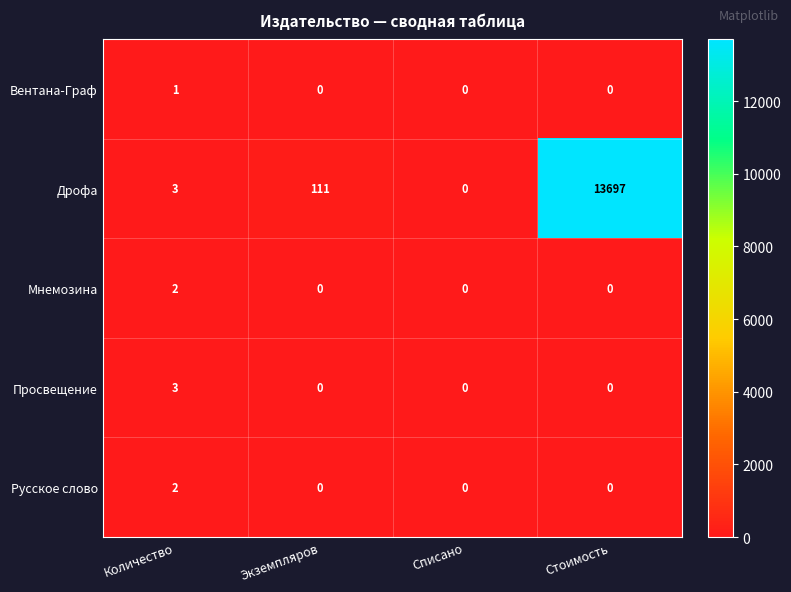

At which category is the sum across all series the highest?

Стоимость